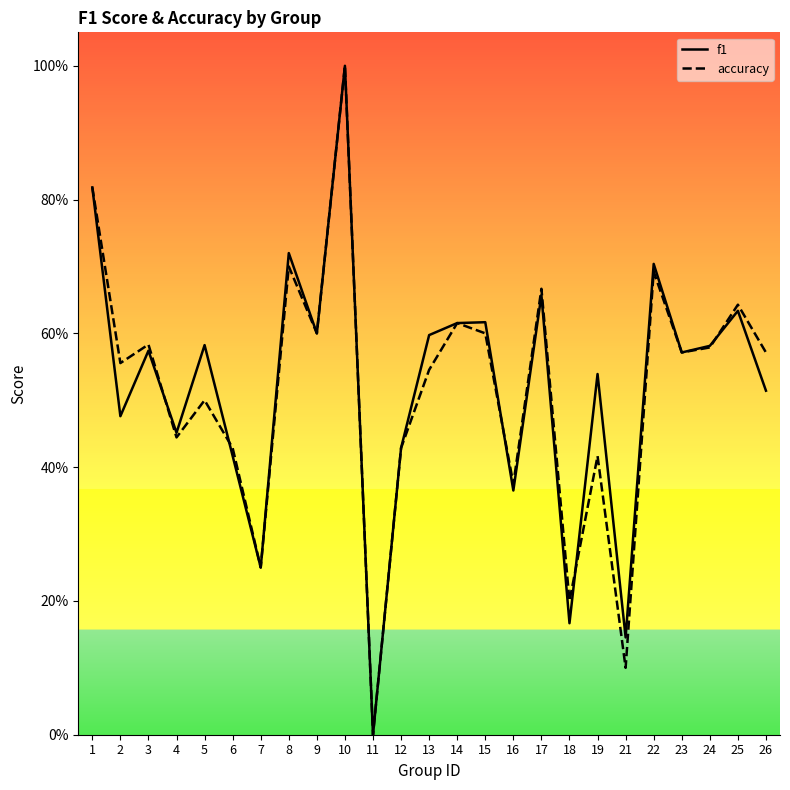

What are all the series names shown in the legend?

f1, accuracy